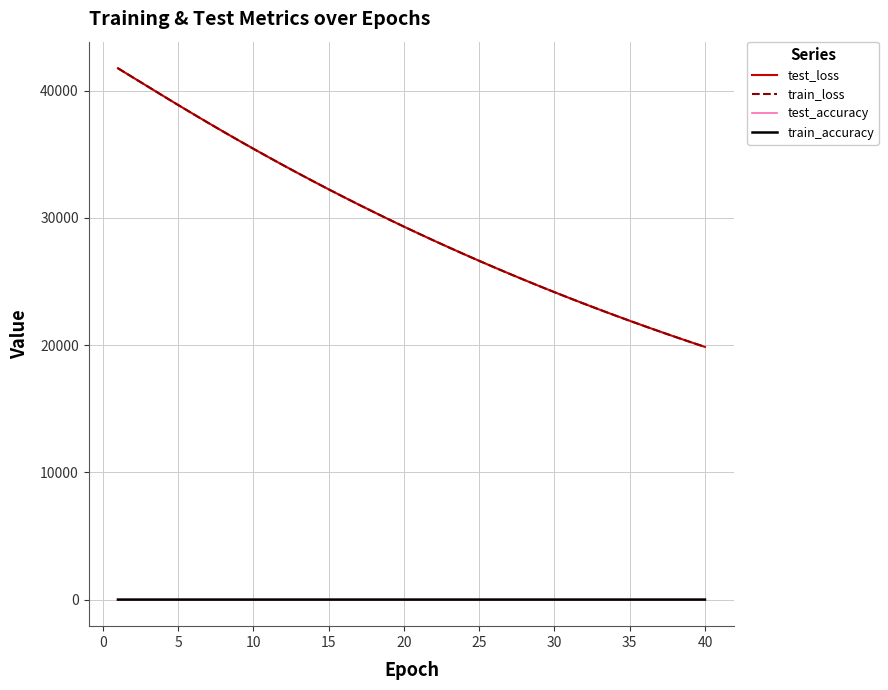

True or false: train_accuracy and train_loss cross at least once.

False